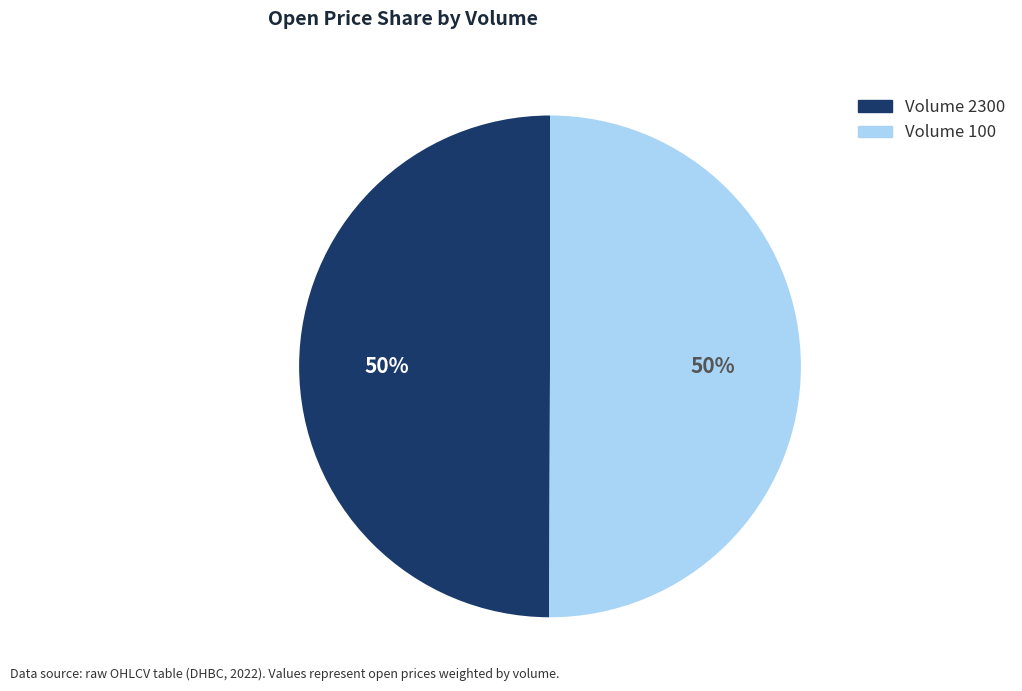

To the nearest percent, what is the average slice percentage?

50%